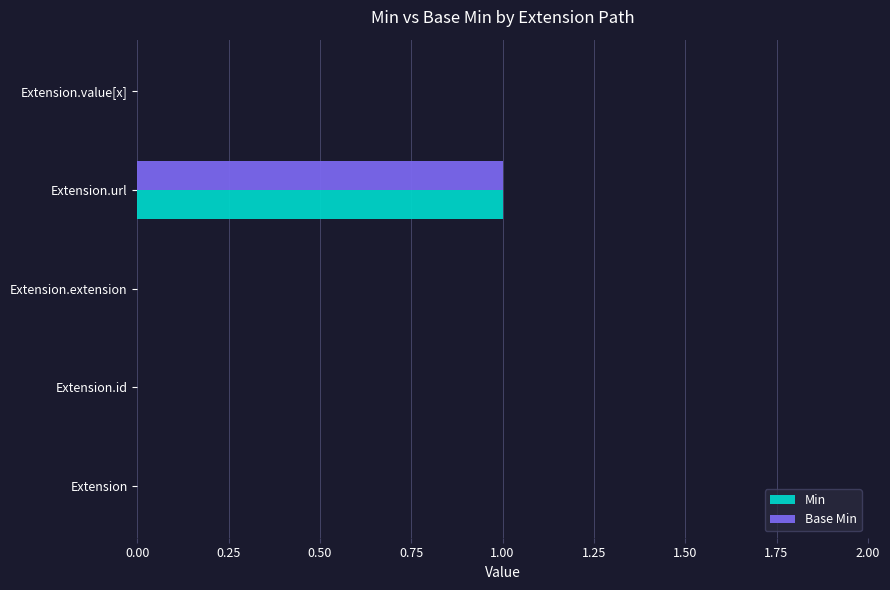

At which category is the sum across all series the highest?

Extension.url